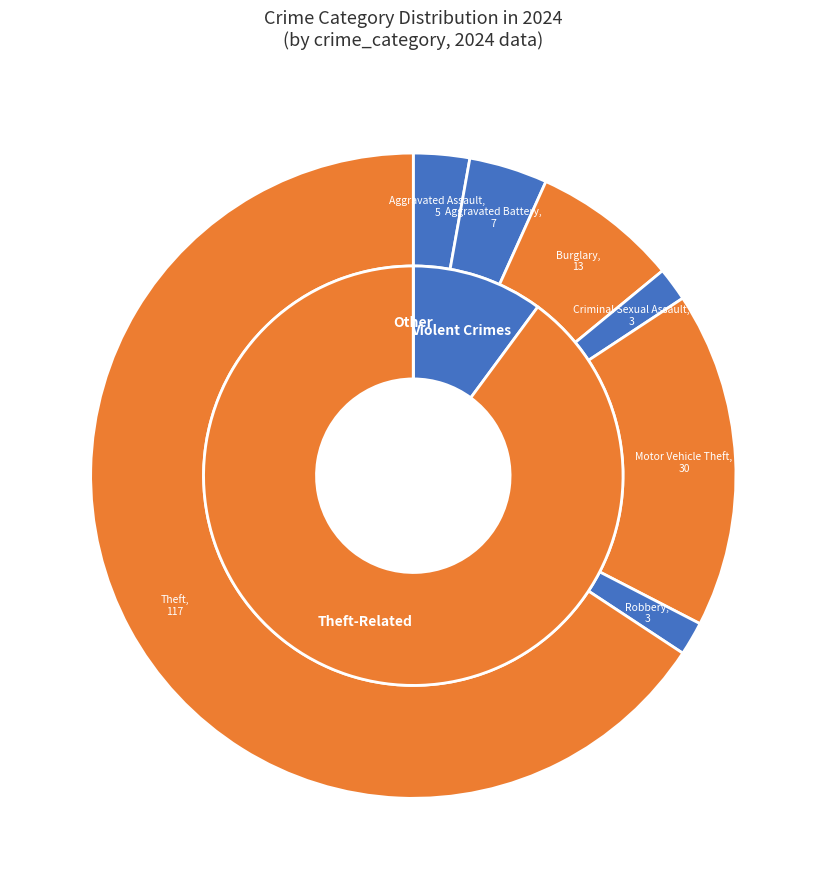

What is the ratio of the value at Burglary to the value at Motor Vehicle Theft?

0.4